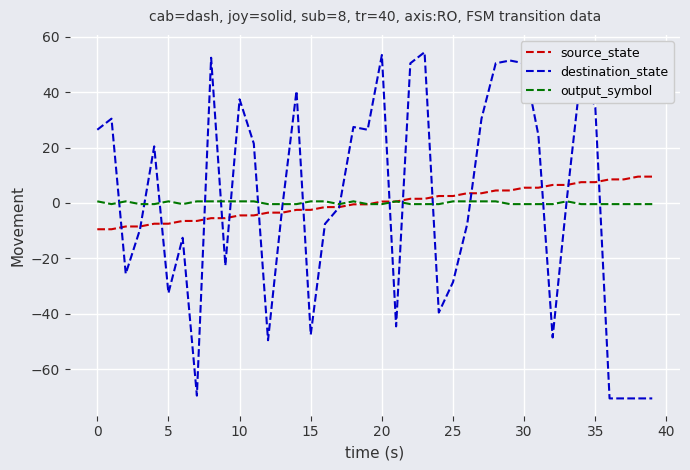

What is the maximum value shown in the chart?

54.4